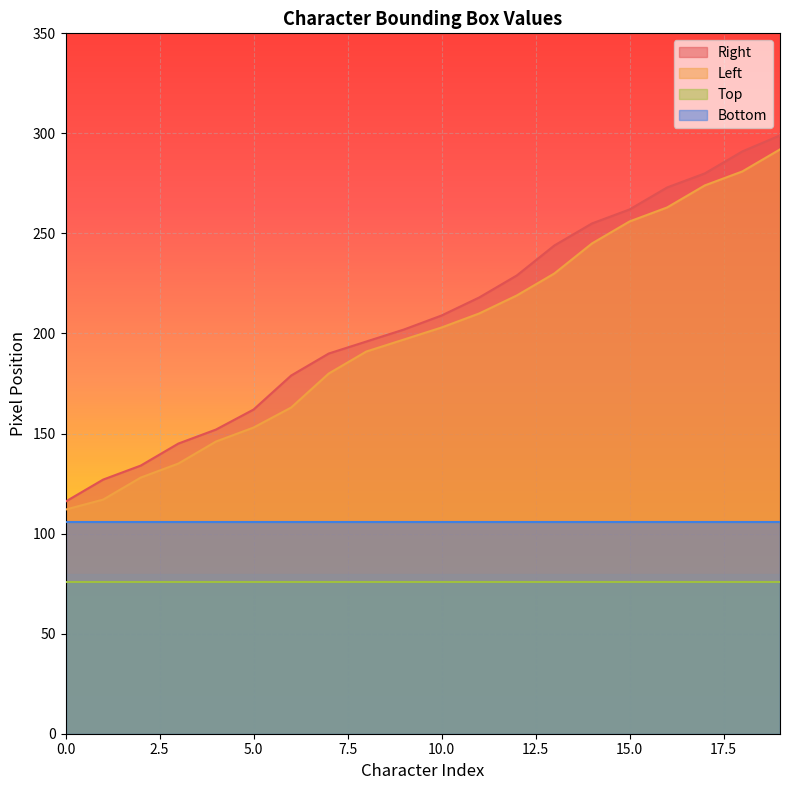

At which label does Left first exceed 203?

11